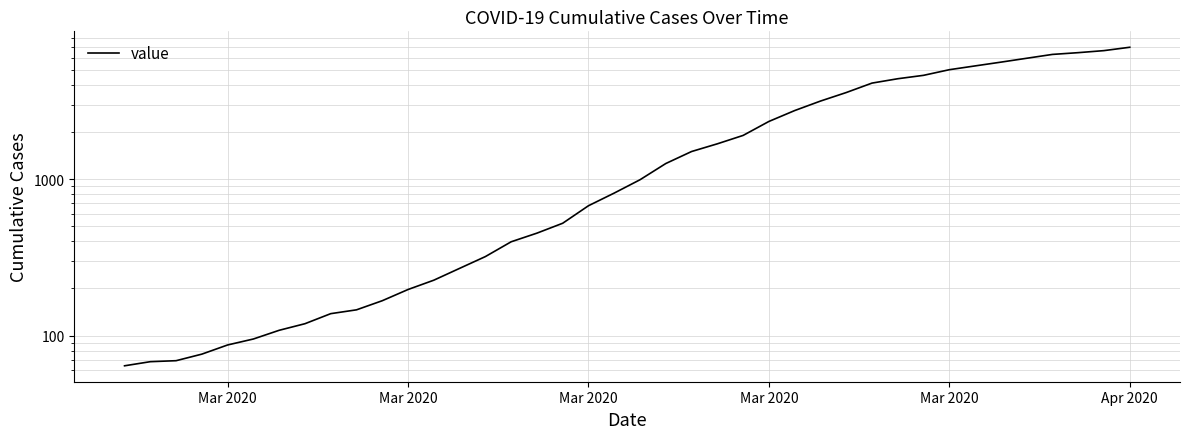

What is the average value?

2142